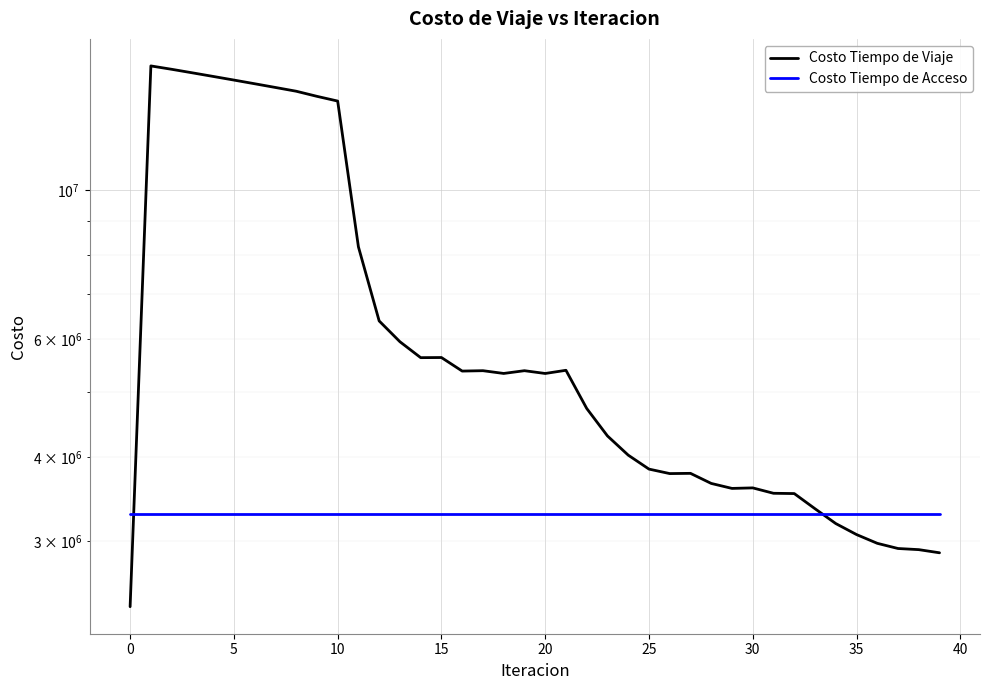

What is the spread (max minus min) of values at 23?

1007166.7